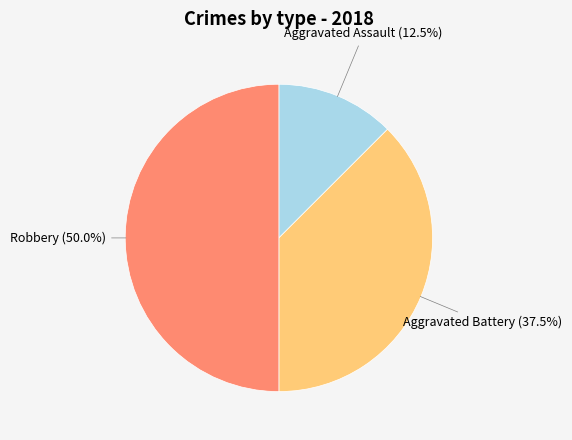

What portion of the pie excludes Aggravated Battery?

62.5%